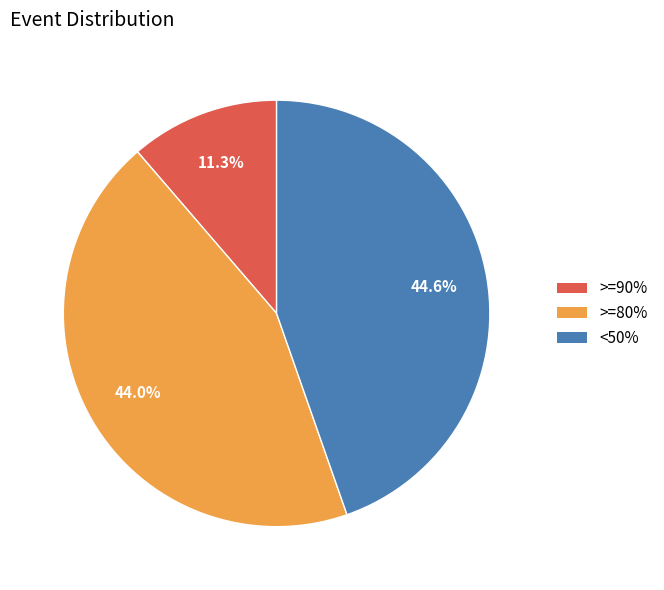

Is there any slice that represents more than half of the pie?

No